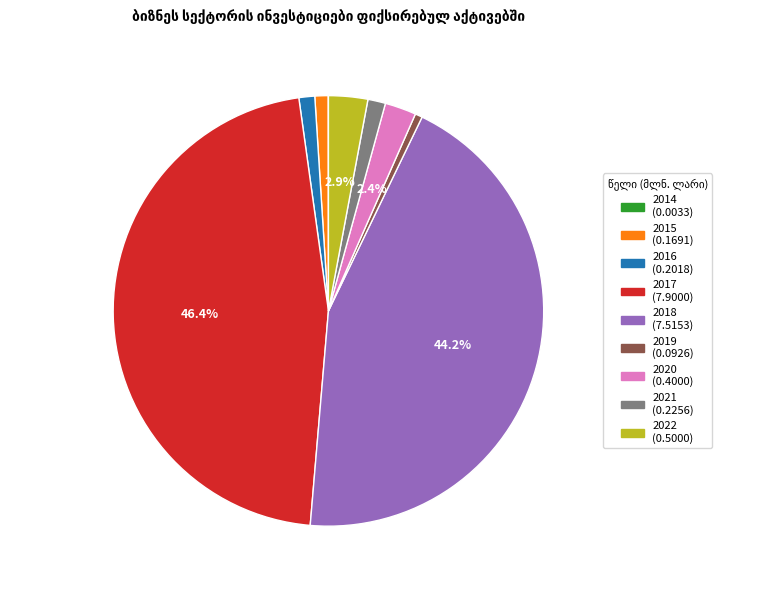

Is it true that 2021 is 1% of the pie?

True